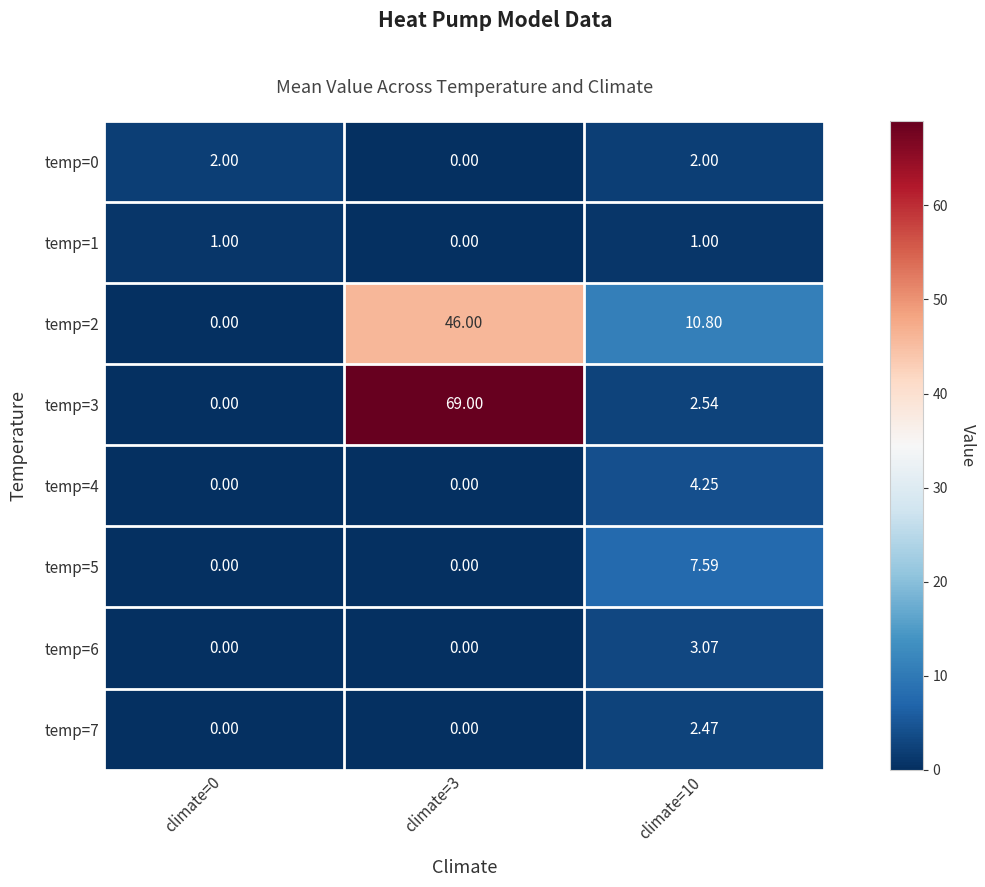

Is the value of temp=0 at climate=3 greater than the value of temp=1 at climate=10?

No